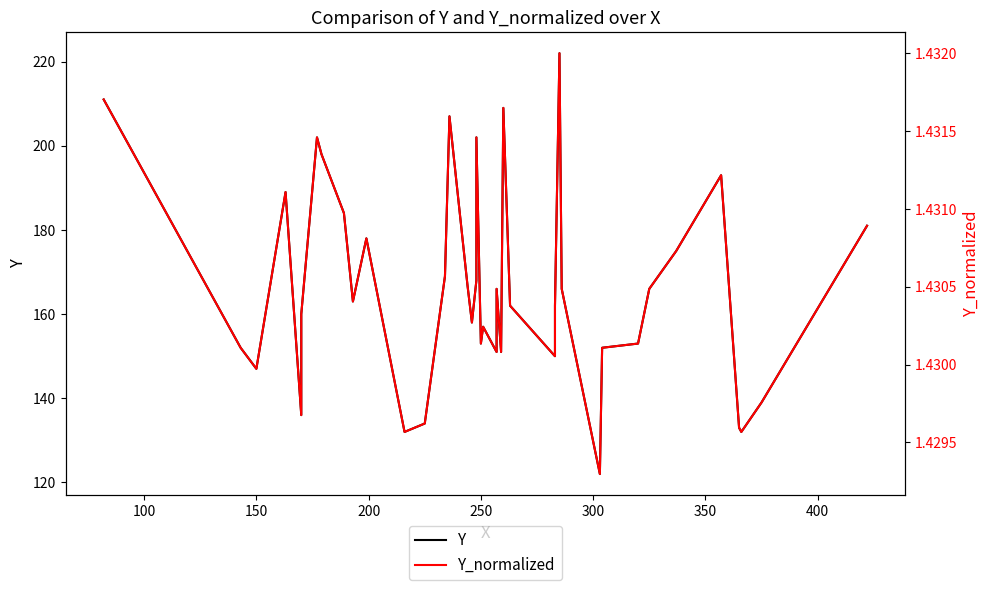

What is the greatest value displayed?

222.0